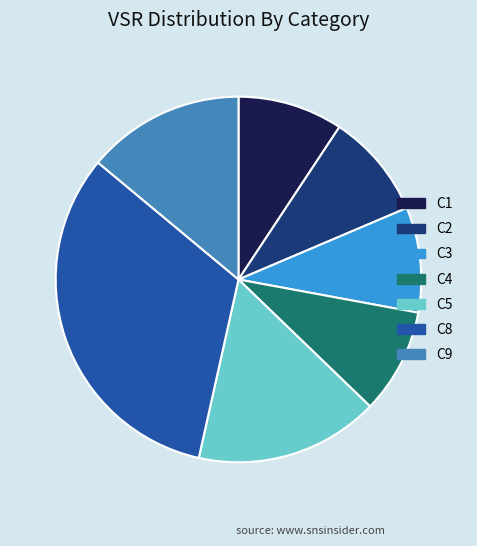

Count the number of slices in the pie.

7